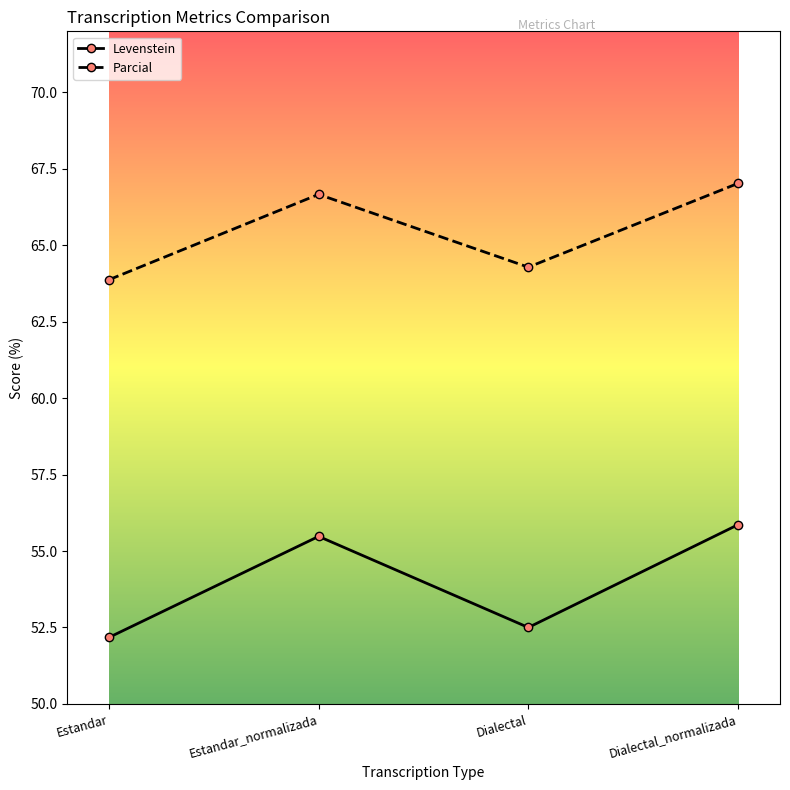

At which category does Parcial reach its first local valley?

Dialectal